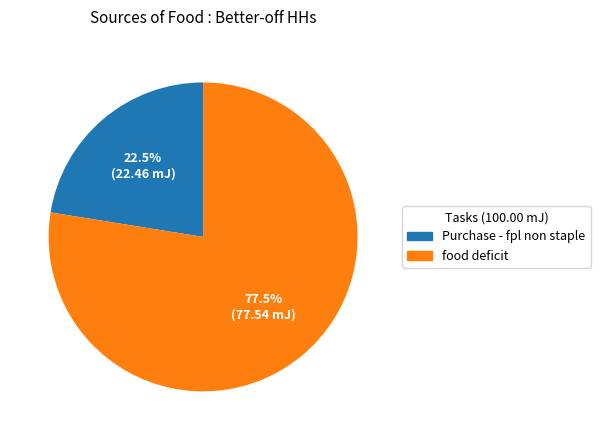

Does any single category account for the majority?

Yes